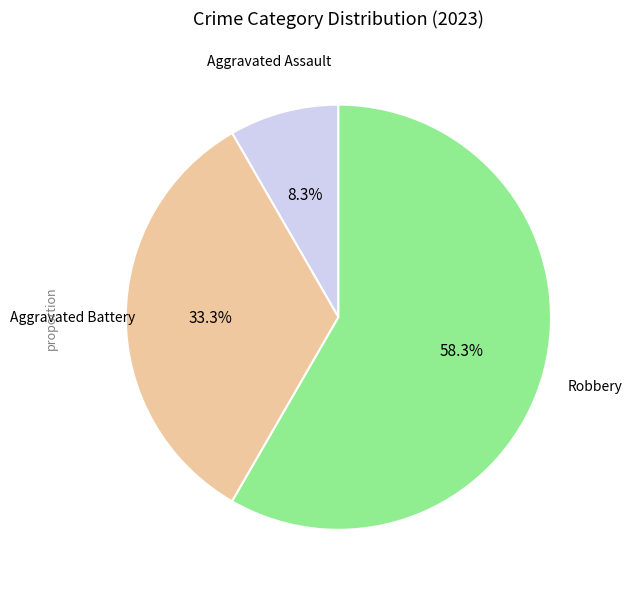

Does any single category account for the majority?

Yes